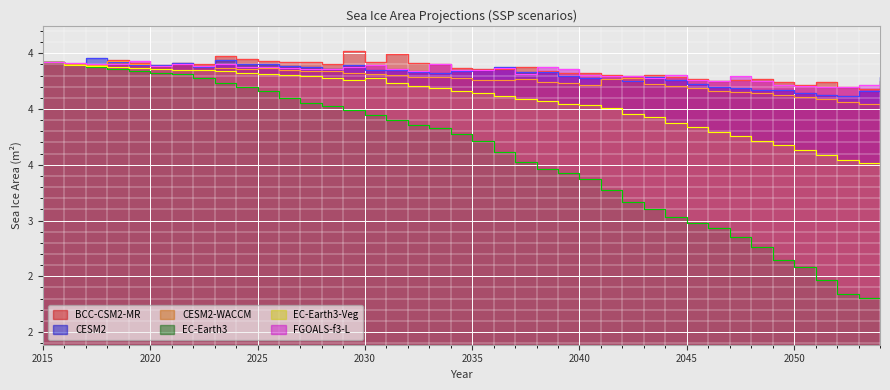

Rank the categories by EC-Earth3 value from lowest to highest.

2054, 2053, 2052, 2051, 2050, 2049, 2048, 2047, 2046, 2045, 2044, 2043, 2042, 2041, 2040, 2039, 2038, 2037, 2036, 2035, 2034, 2033, 2032, 2031, 2030, 2029, 2028, 2027, 2026, 2025, 2024, 2023, 2022, 2021, 2020, 2019, 2018, 2017, 2016, 2015